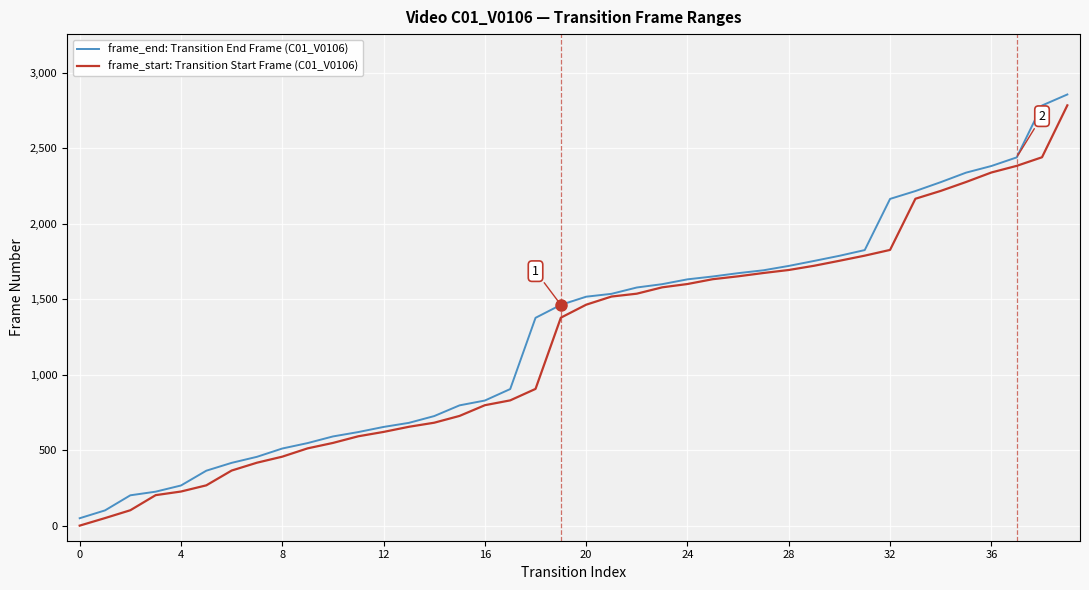

What is the label of the 16th point from the left?

15